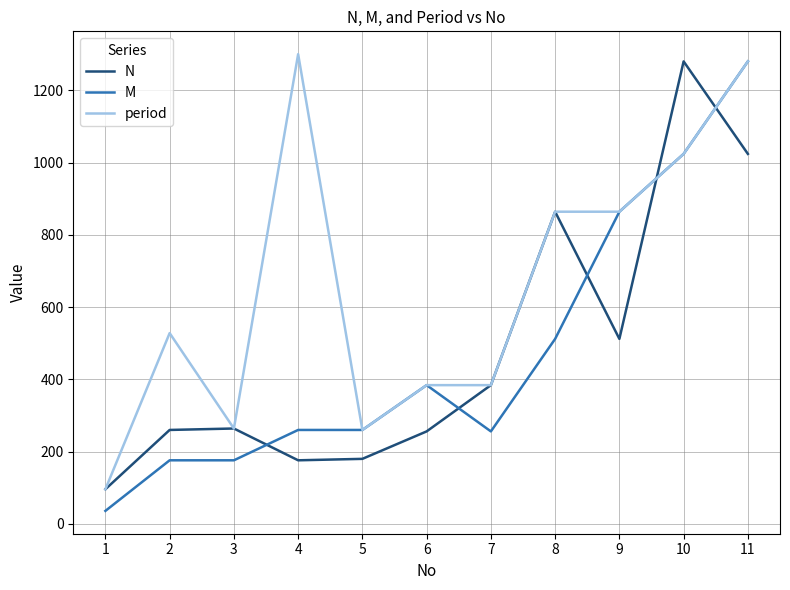

At which category is the sum across all series the highest?

11